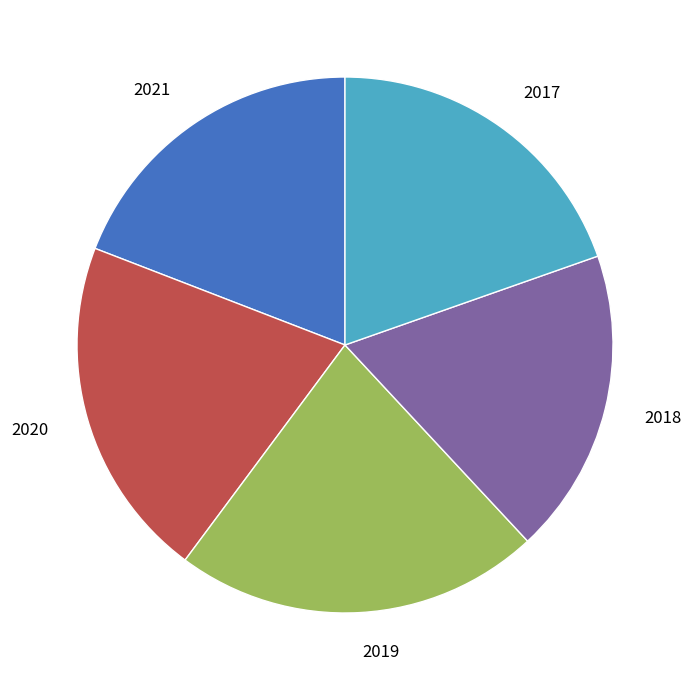

Does 2019 account for over 50% of the chart?

No